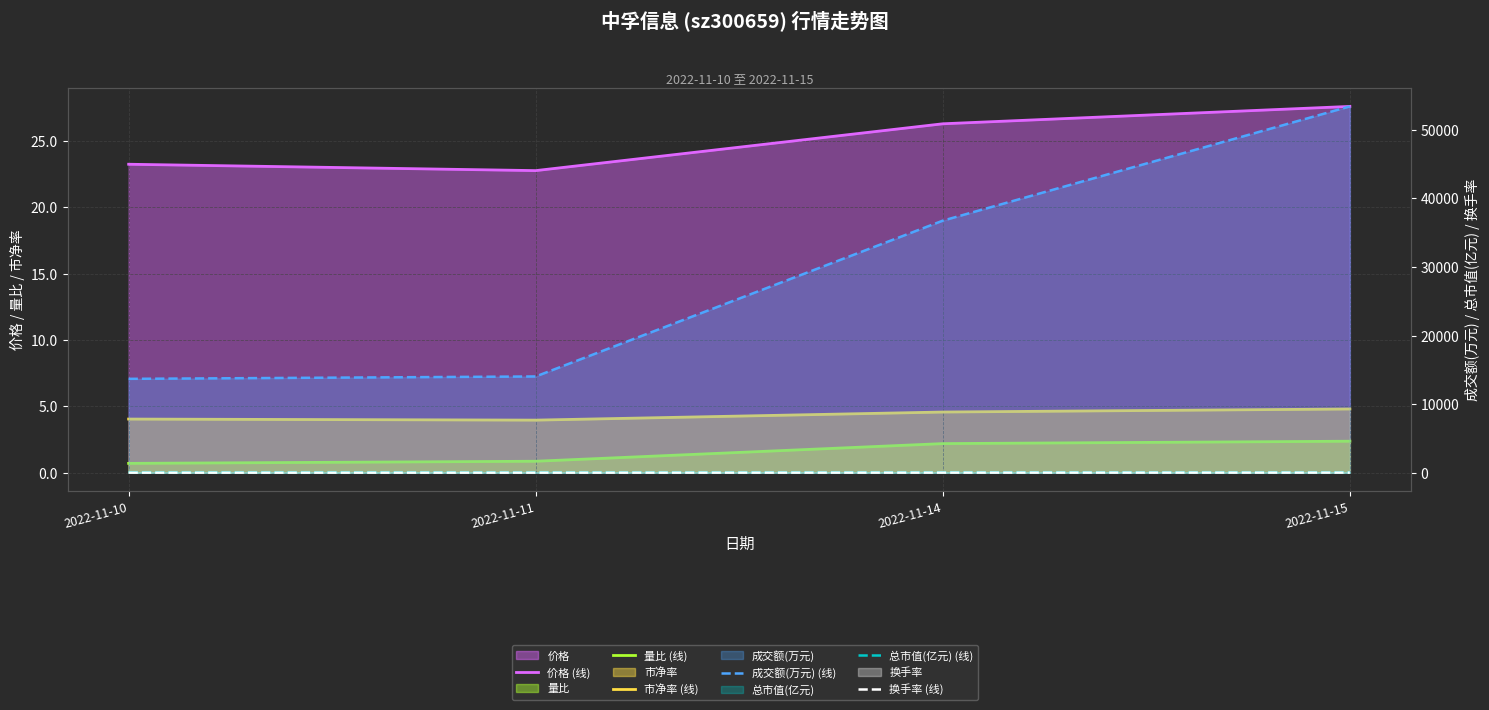

At which category is the sum across all series the highest?

2022-11-15